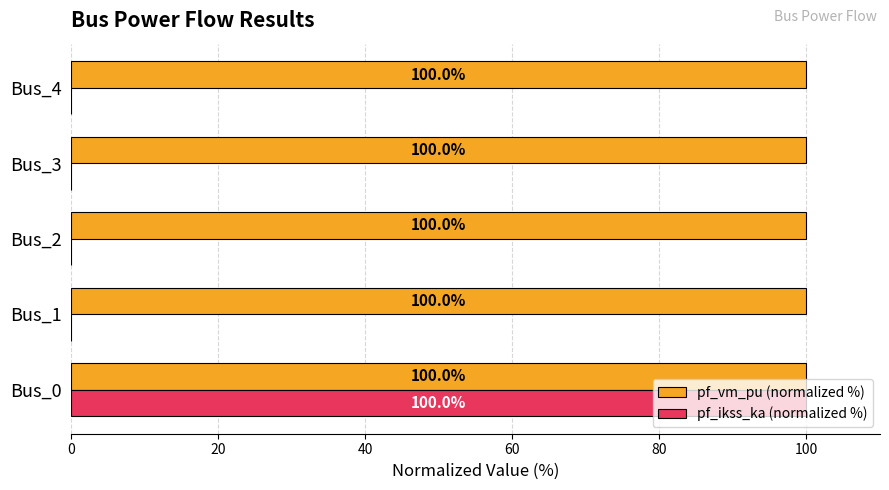

Is it true that pf_vm_pu (normalized %) equals 100.0 at Bus_2?

True